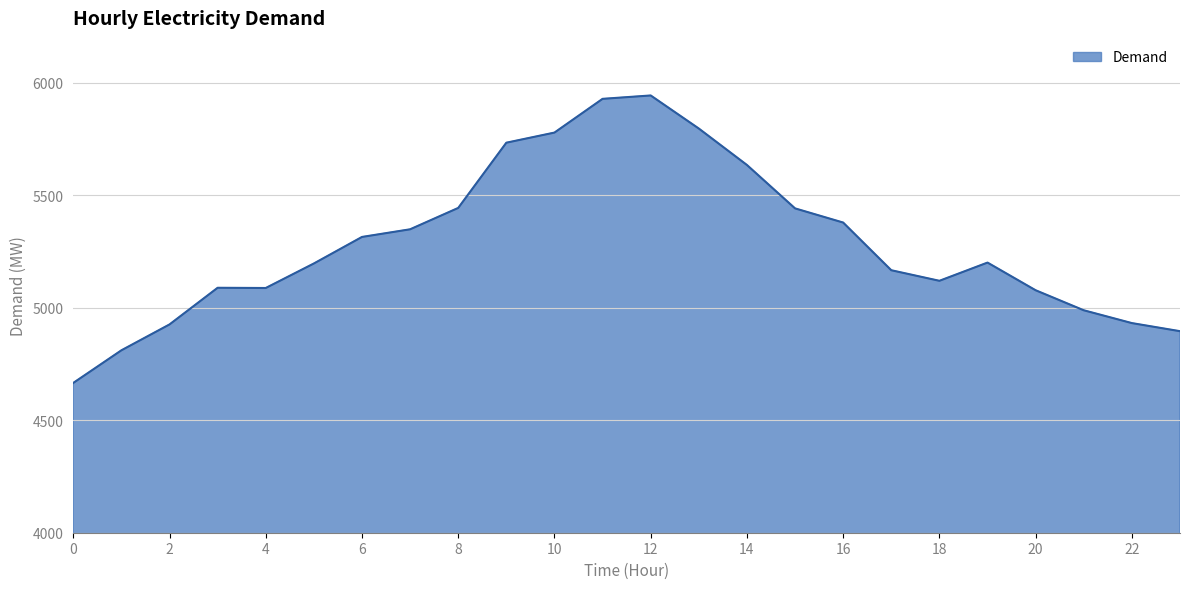

What is the greatest value displayed?

5944